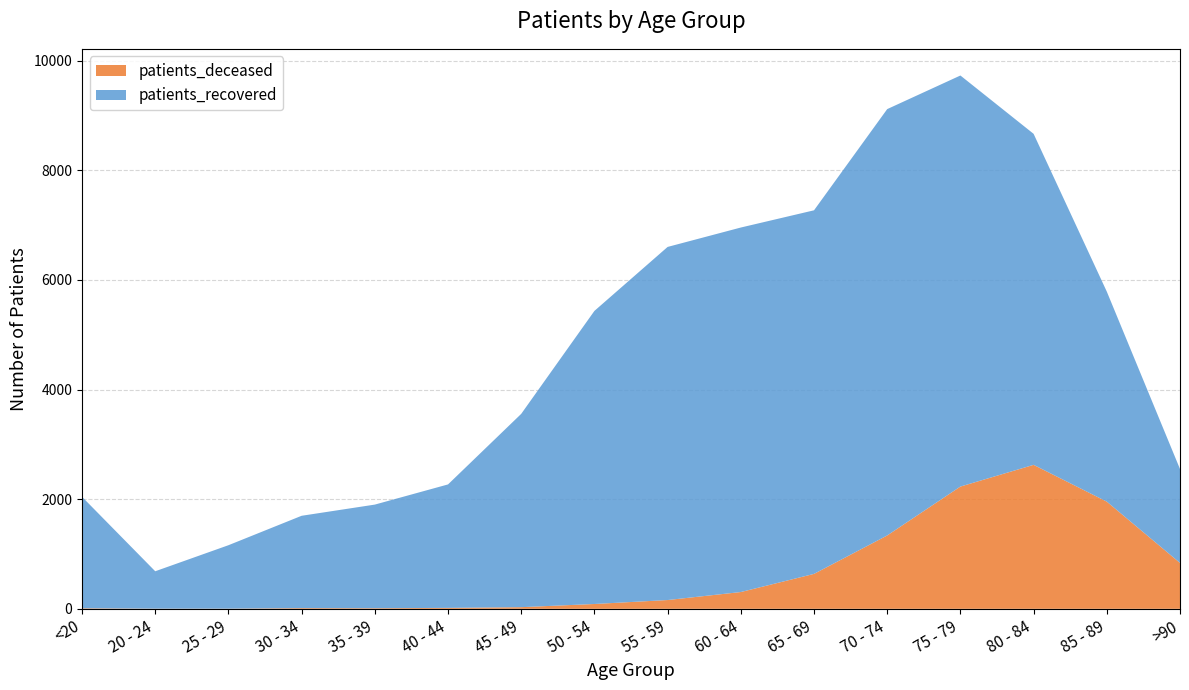

Reading left to right, transcribe all the data shown in this chart.

patients_deceased: <20=10	20 - 24=3	25 - 29=3	30 - 34=13	35 - 39=11	40 - 44=17	45 - 49=30	50 - 54=88	55 - 59=160	60 - 64=306	65 - 69=637	70 - 74=1338	75 - 79=2230	80 - 84=2626	85 - 89=1955	>90=837
patients_recovered: <20=2033	20 - 24=682	25 - 29=1157	30 - 34=1684	35 - 39=1890	40 - 44=2252	45 - 49=3526	50 - 54=5346	55 - 59=6441	60 - 64=6649	65 - 69=6632	70 - 74=7777	75 - 79=7498	80 - 84=6038	85 - 89=3831	>90=1713